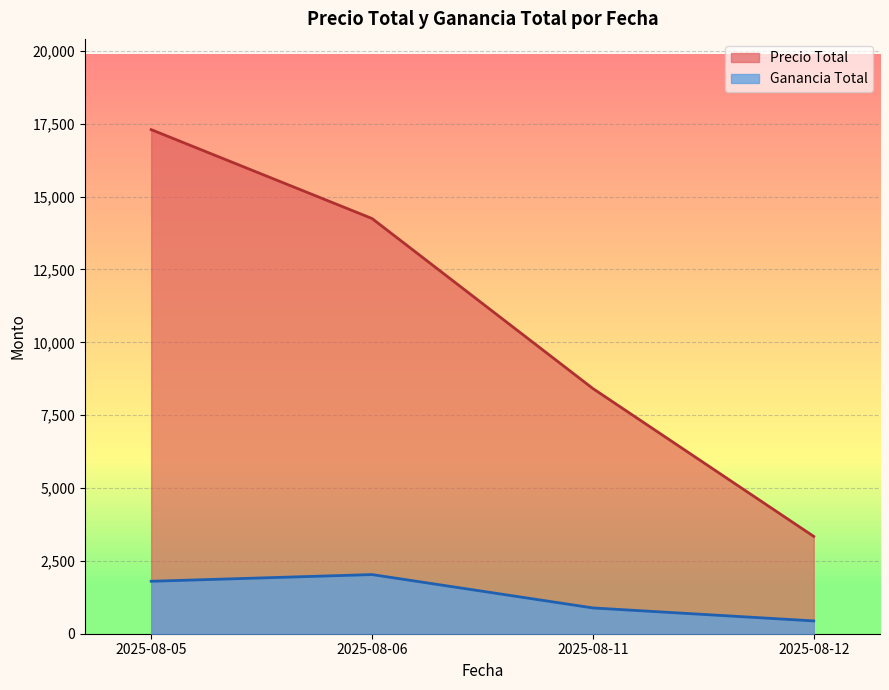

What is the sum of all Precio Total values?

43305